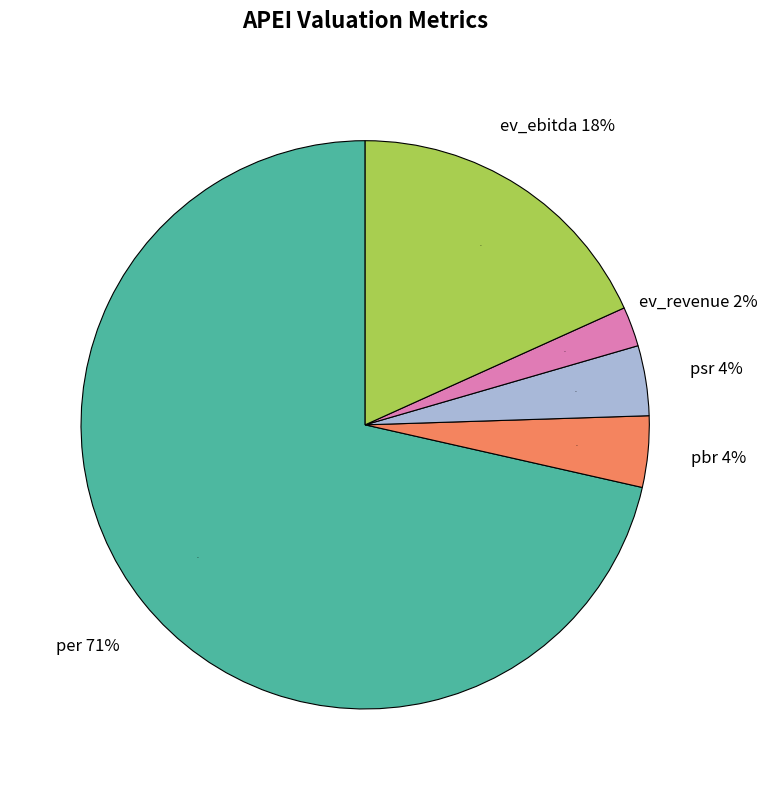

The psr slice represents 14% of the pie. True or false?

False